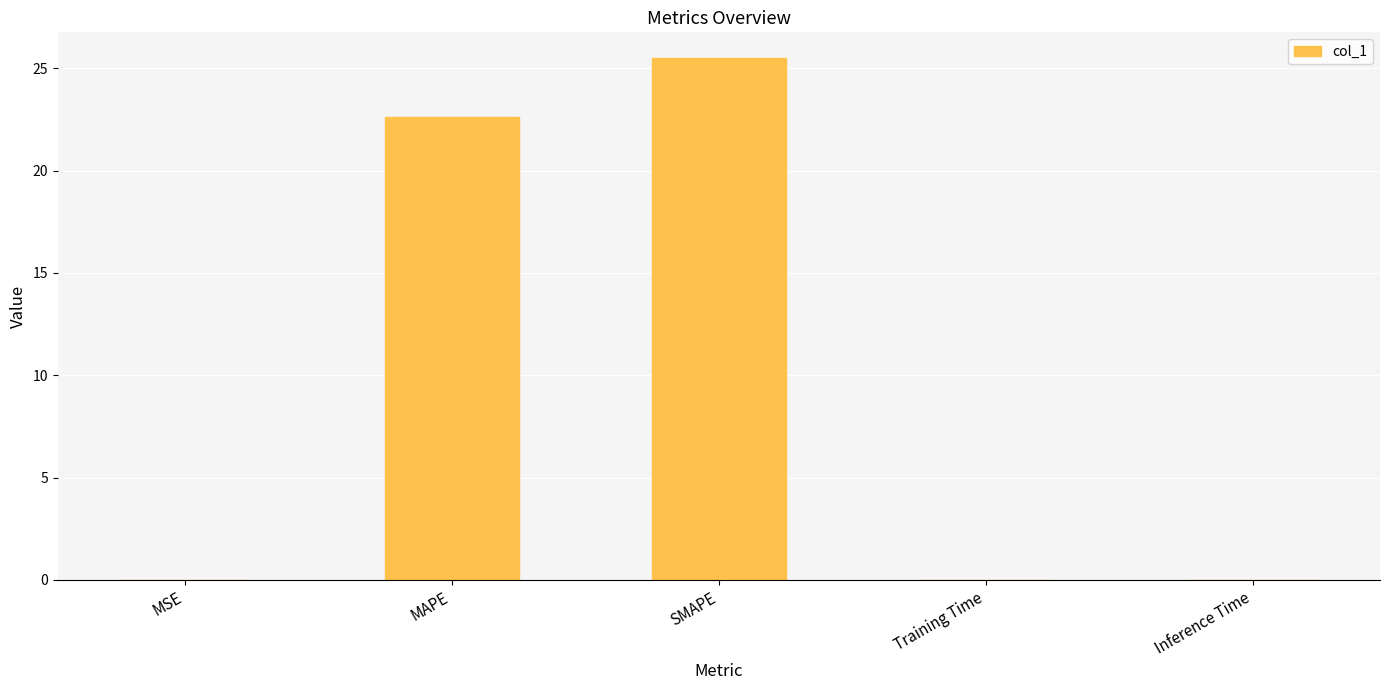

What is the maximum value shown in the chart?

25.5